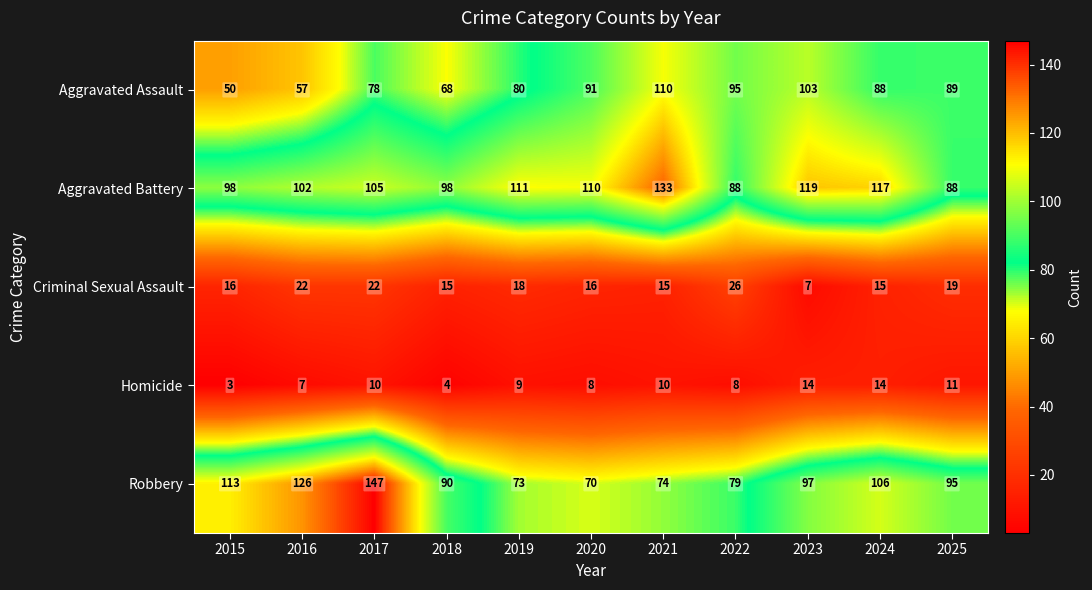

Which series has the largest range (max minus min)?

Robbery